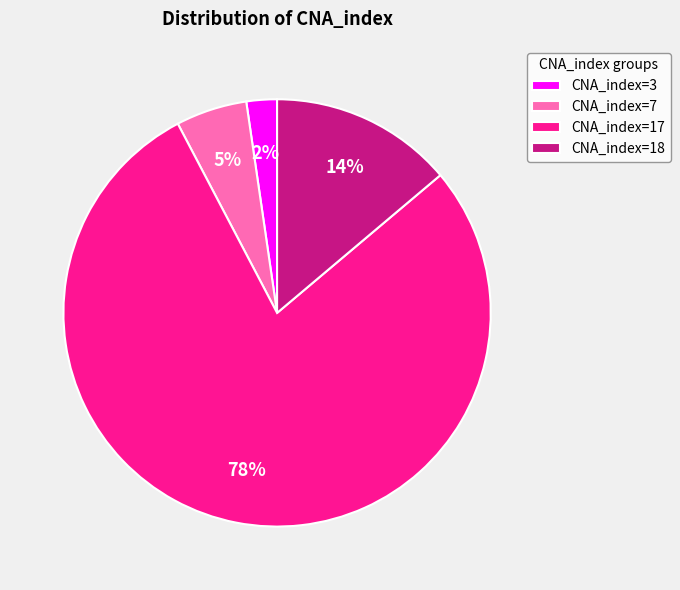

Combined, do CNA_index=7 and CNA_index=3 account for over 50%?

No